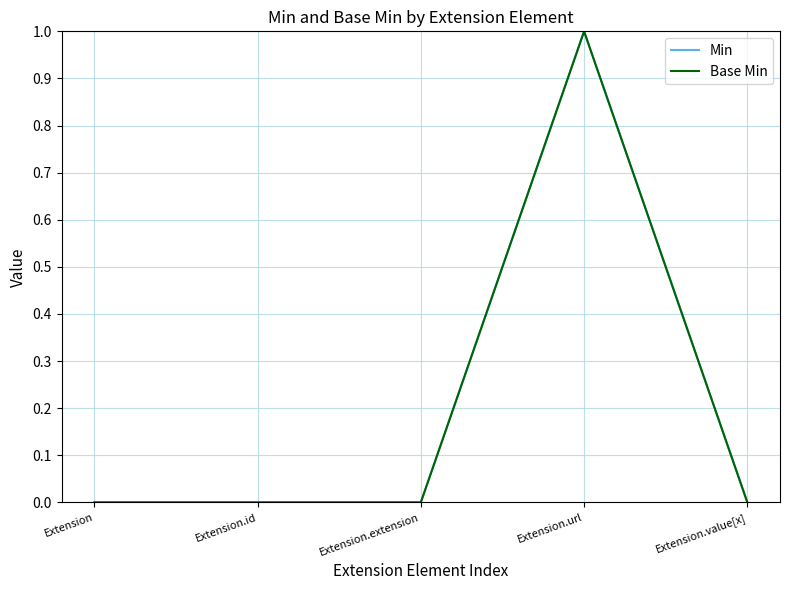

Is the value of Base Min at Extension.id greater than the value of Min at Extension.url?

No